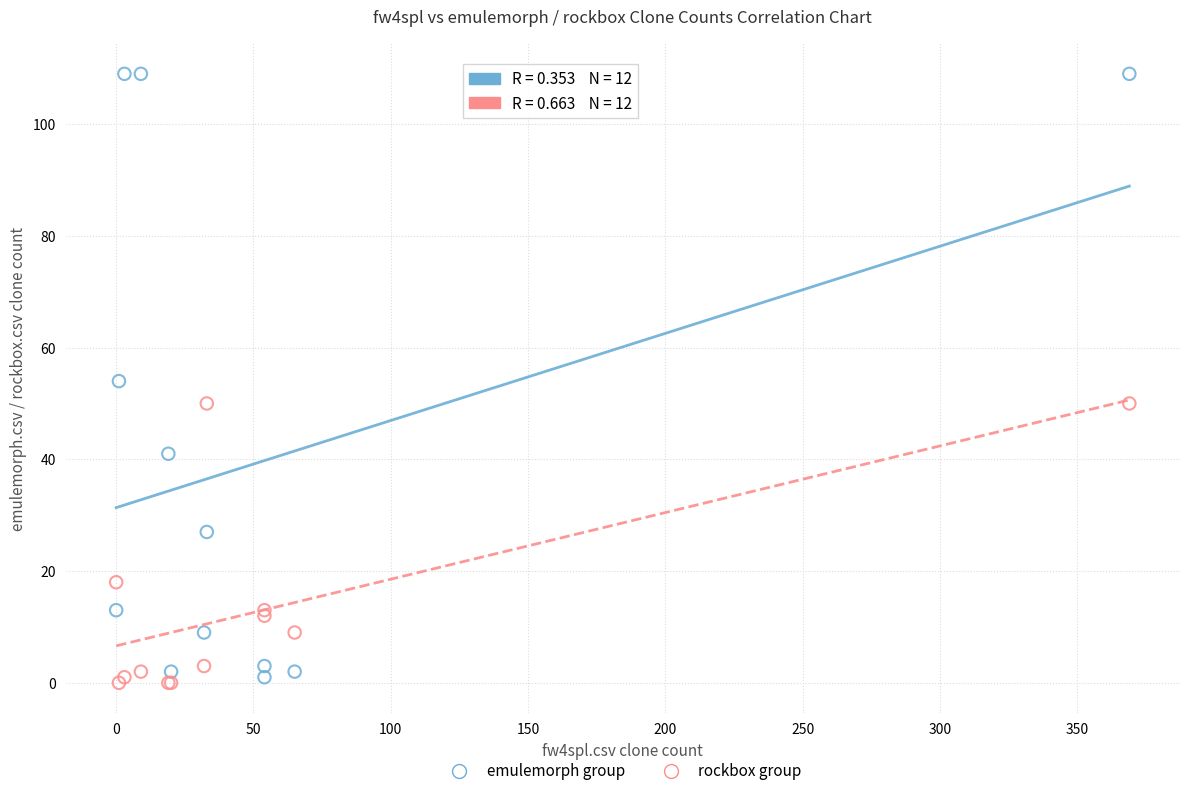

Which series reaches the maximum Y coordinate?

emulemorph group